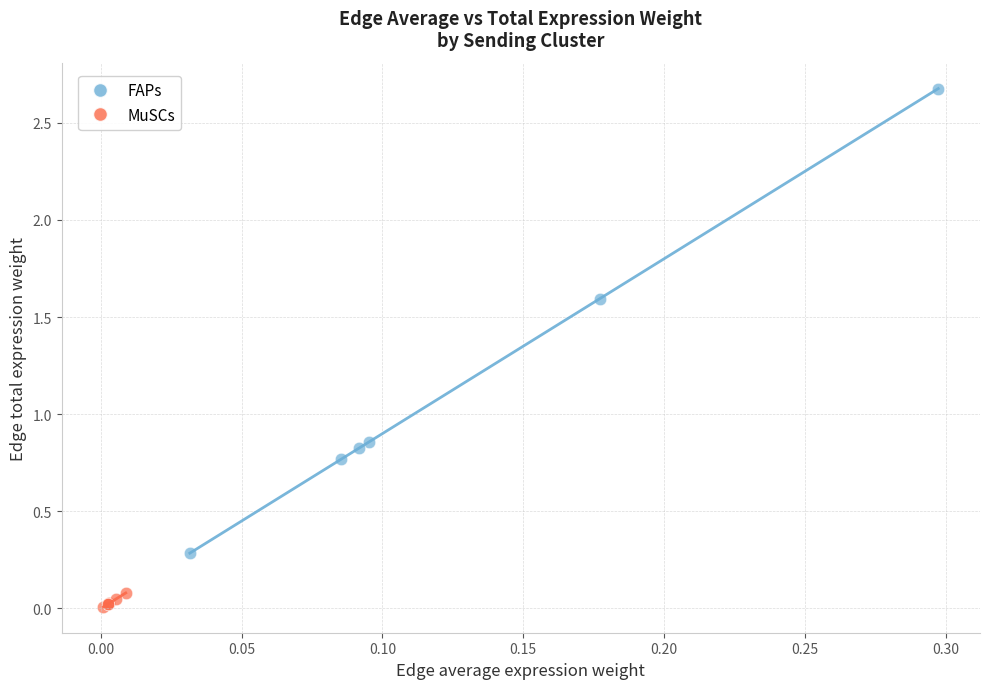

Which series has the widest spread of Y values?

FAPs